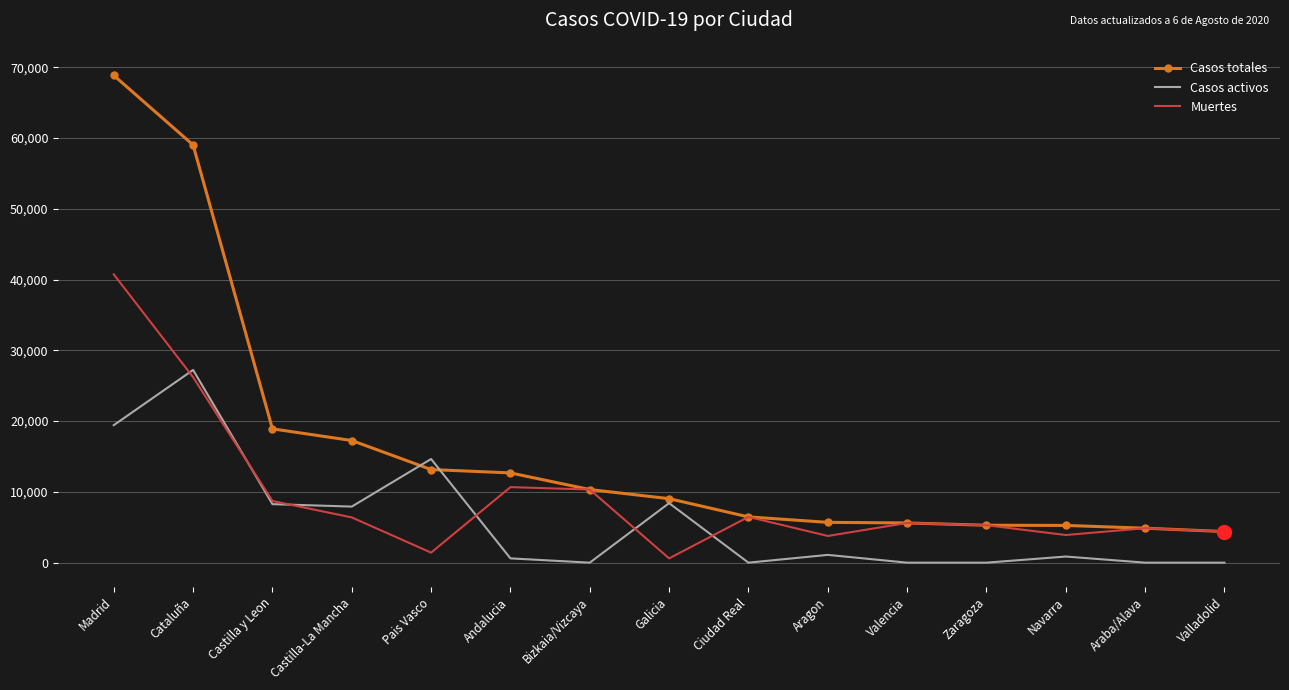

Where is Muertes nearest to the value 20670?

Cataluña